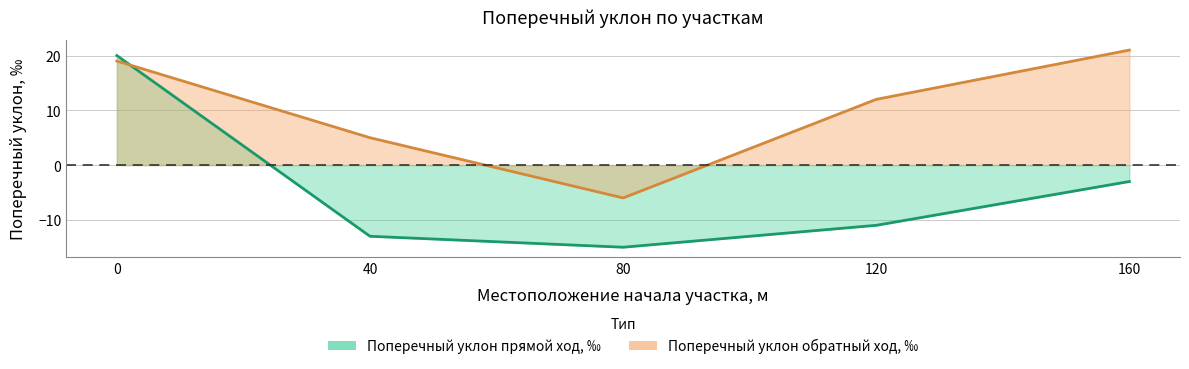

True or false: Поперечный уклон обратный ход, %о has more than 0 interior local peaks.

False